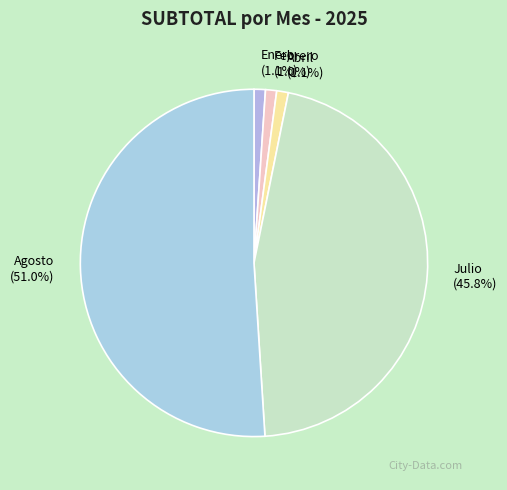

Approximately how many times larger is the value at Julio (45.8%) compared to Agosto (51.0%)?

0.9